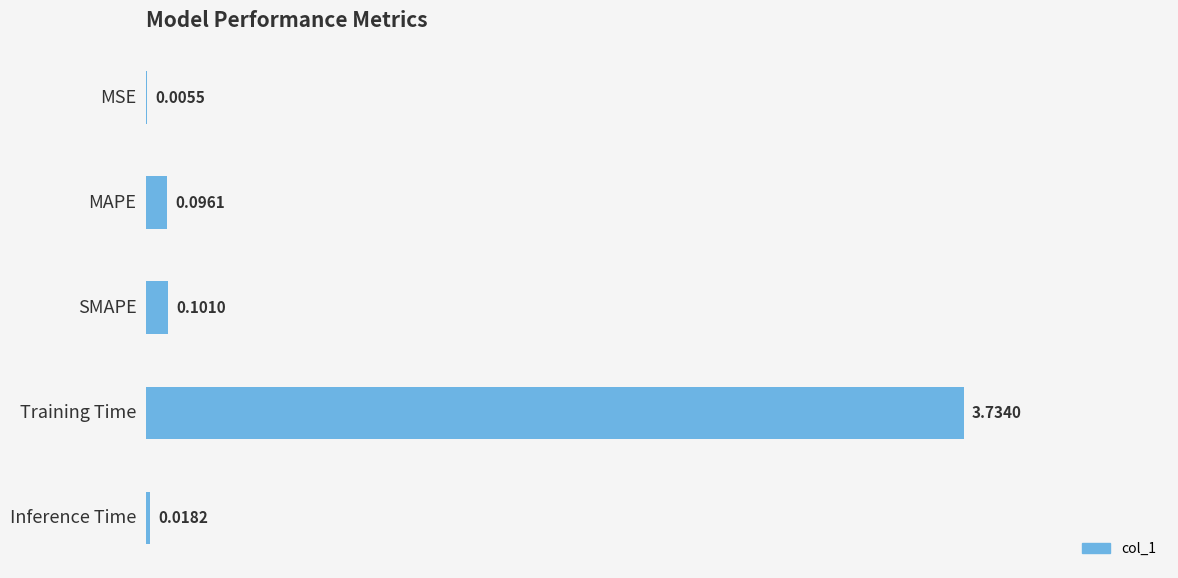

What is the change in value from MSE to Training Time?

+3.7